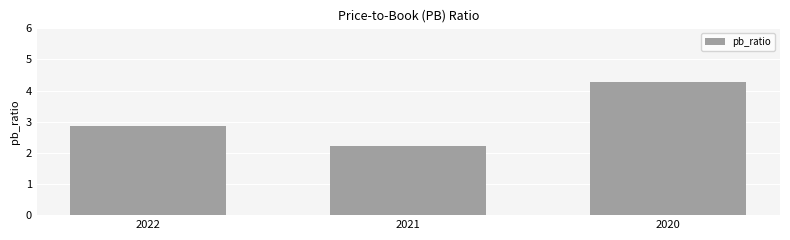

What is the change in value from 2022 to 2020?

+1.4